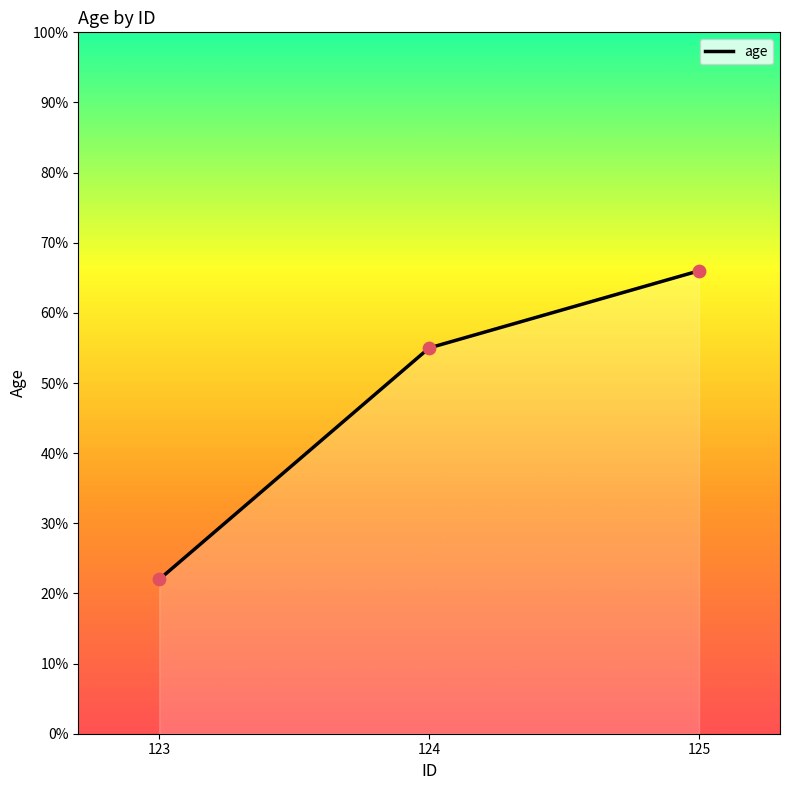

What is the change in value from 123 to 125?

+44